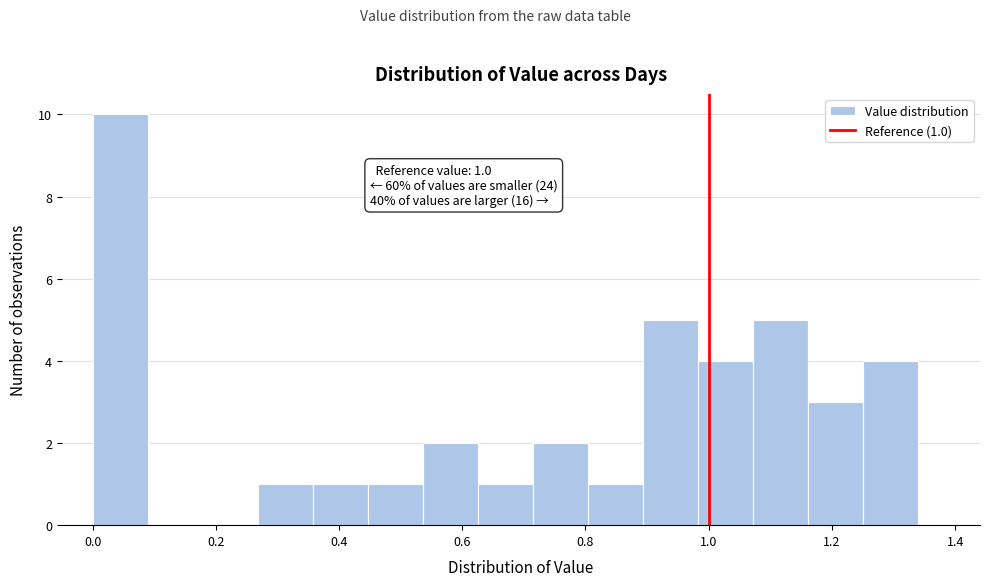

Which range on the x-axis has the tallest bar?

0.00 to 0.08